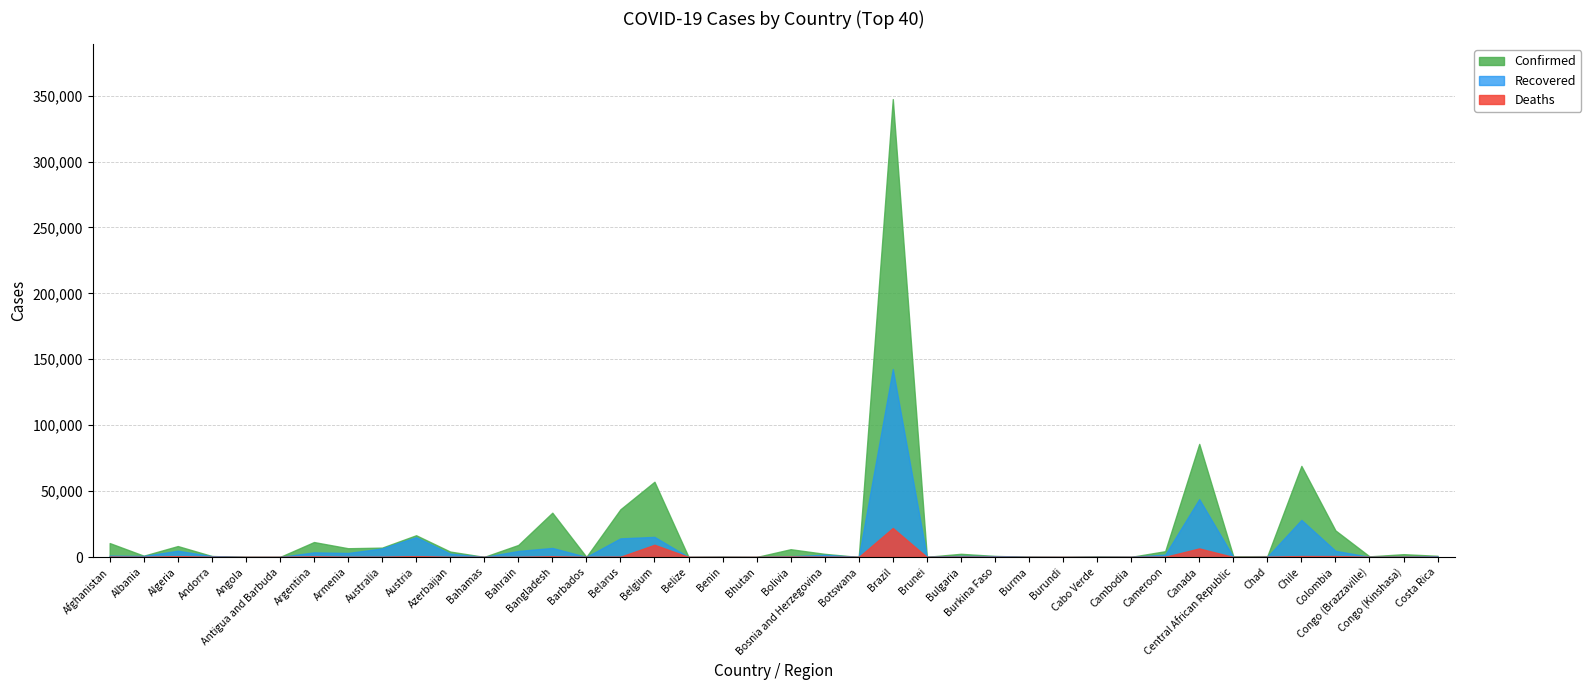

What is the label of the 23rd point from the right?

Belize